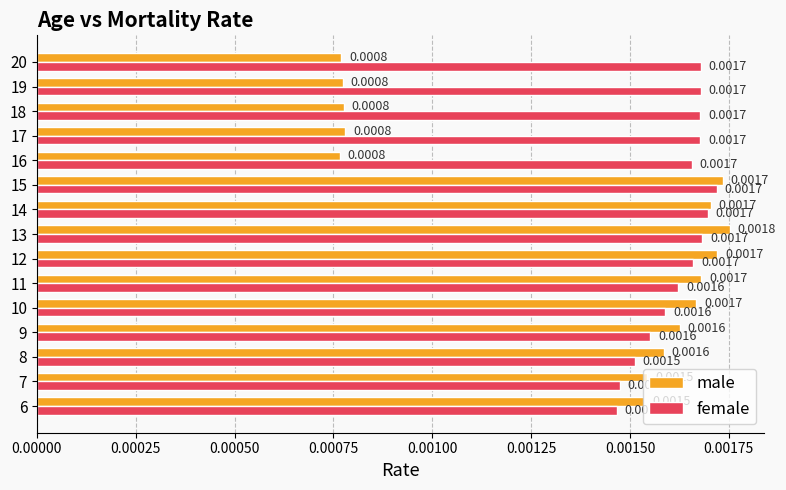

How many male values are between 0 and 1?

15